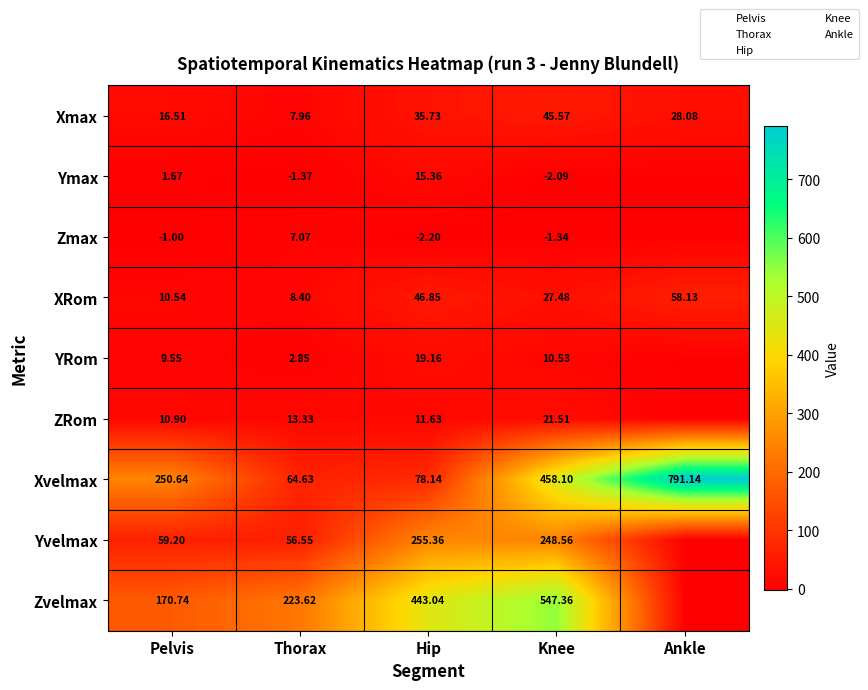

How many series are shown in this chart?

9